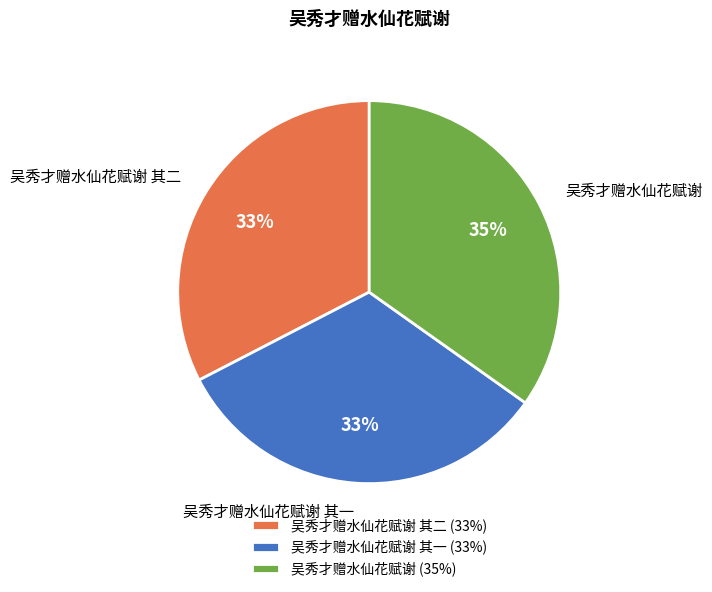

Between 吴秀才赠水仙花赋谢 and 吴秀才赠水仙花赋谢 其一, which is larger?

吴秀才赠水仙花赋谢